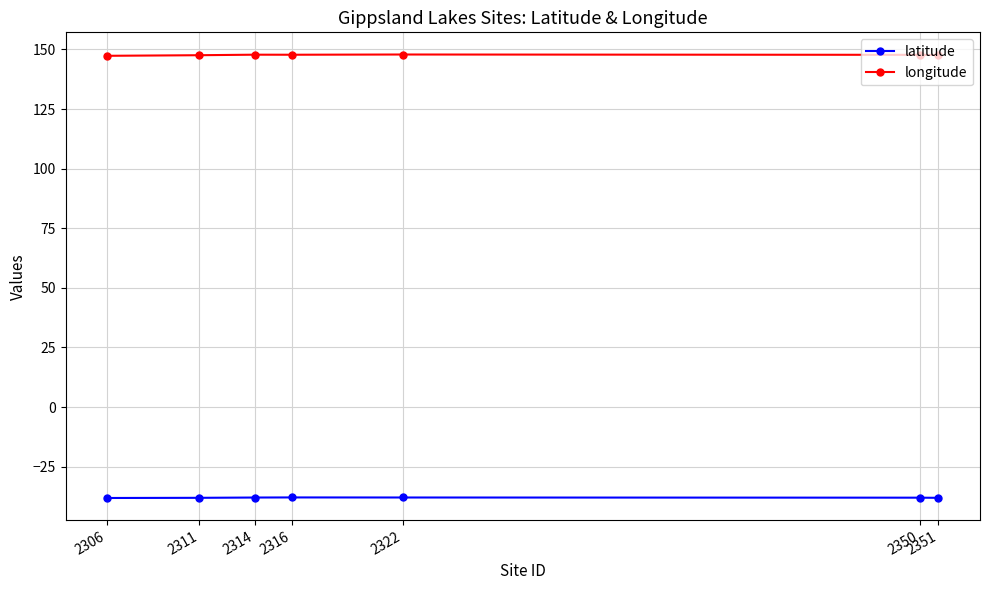

True or false: longitude and latitude cross at least once.

False